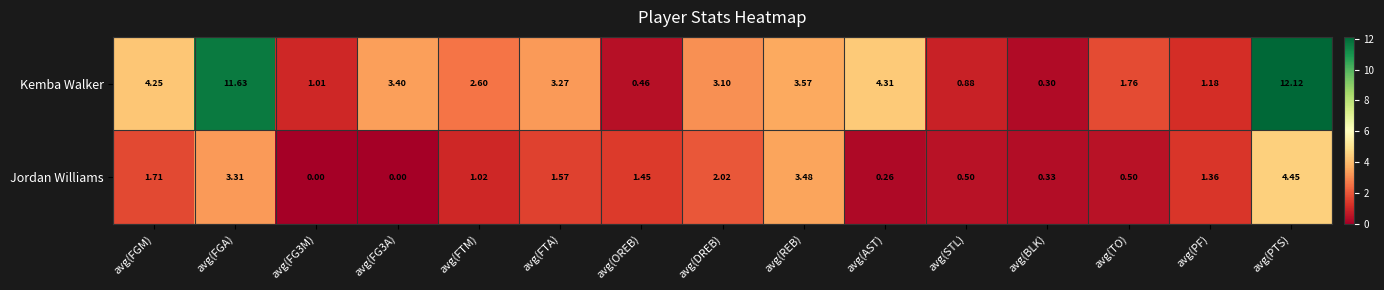

Rank the series by their average value, from highest to lowest.

Kemba Walker, Jordan Williams